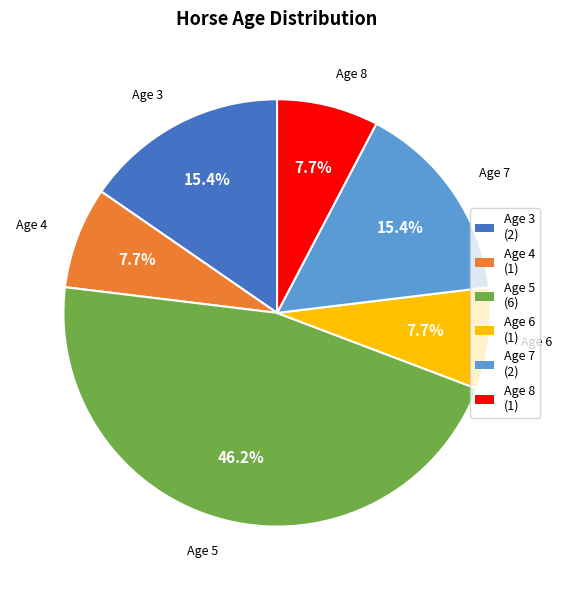

Is the sum of Age 8 and Age 3 greater than half?

No